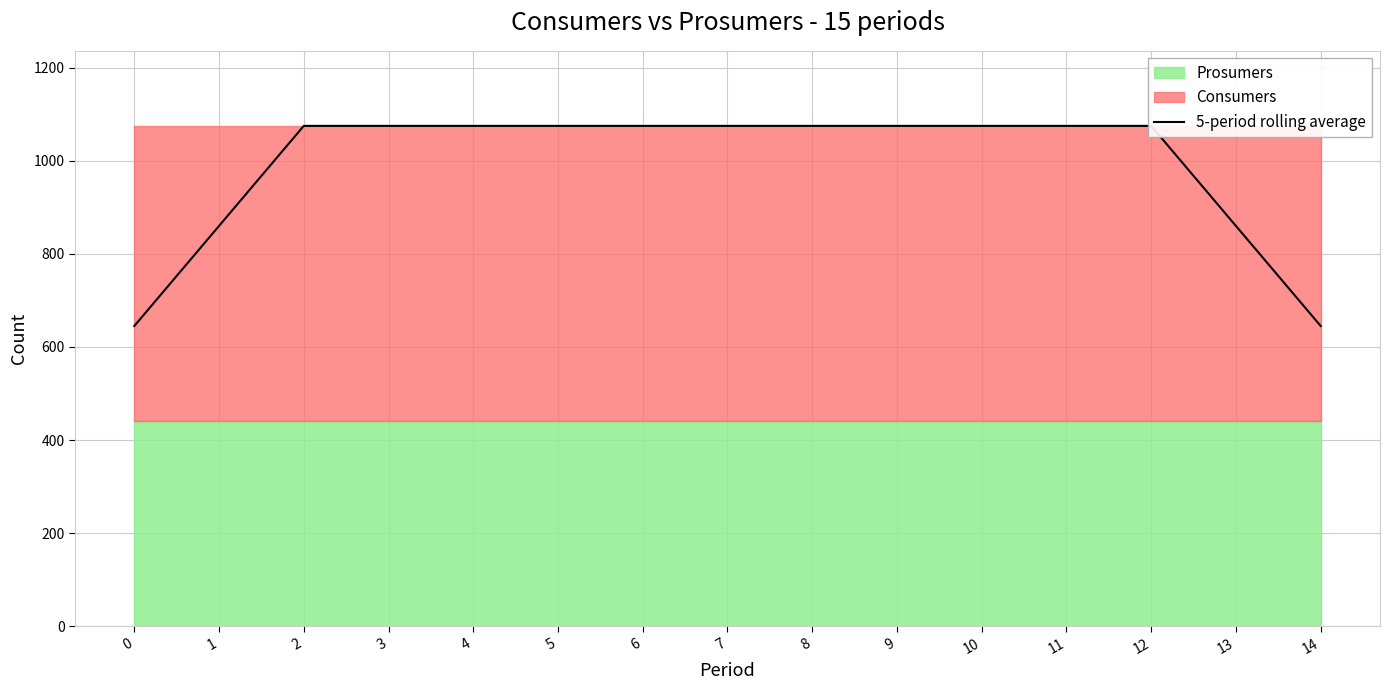

What is the average value?

989